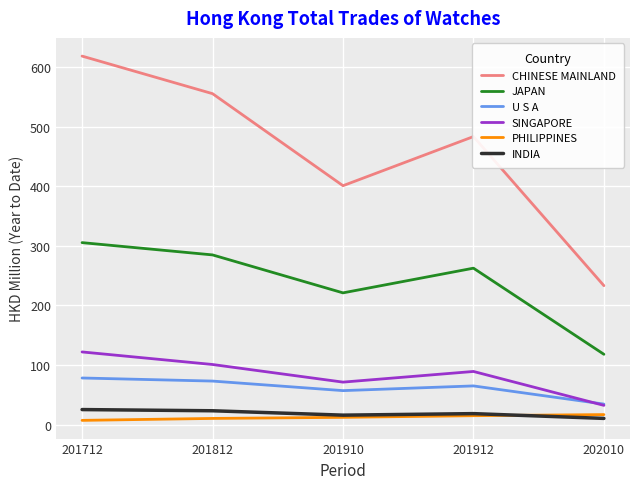

True or false: SINGAPORE has a value of 38.8 at 201812.

False